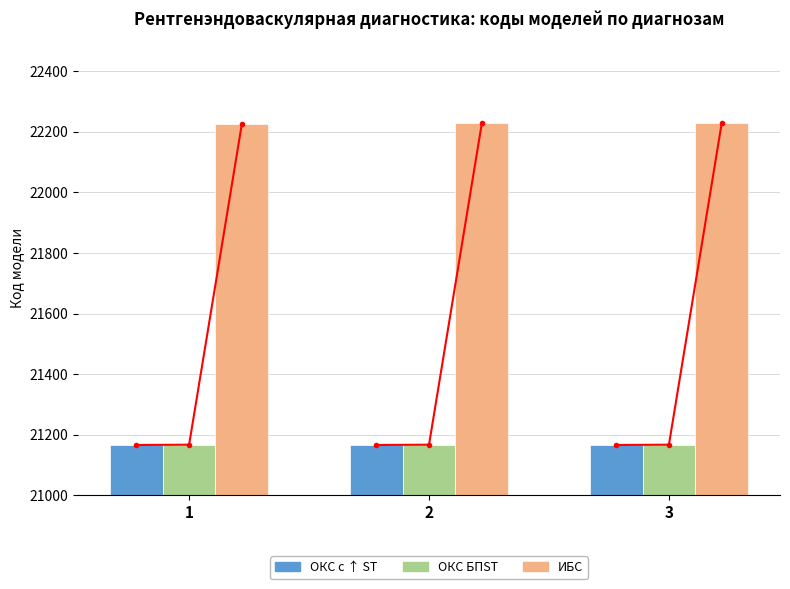

How many data points does each series have?

3